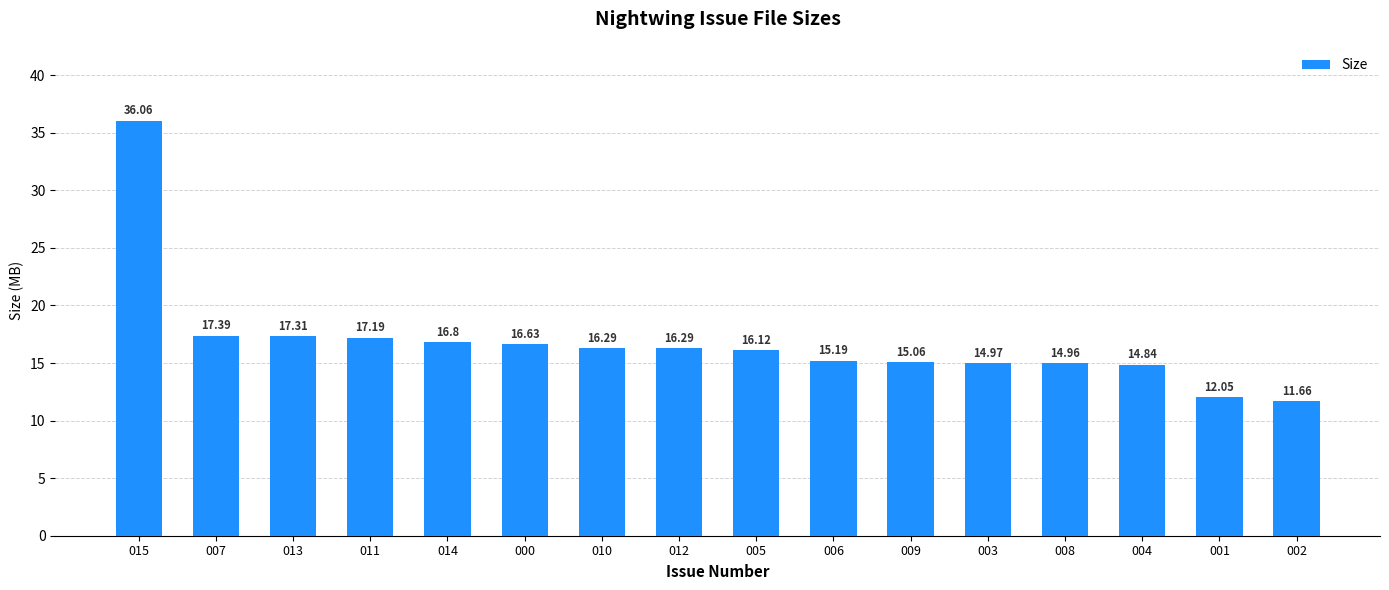

True or false: the data shows 36.1 at 015.

True